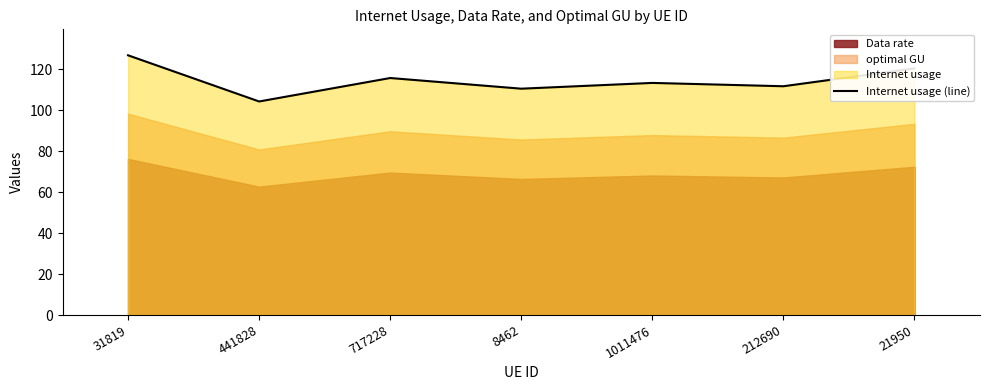

List the labels in order of value, smallest first.

441828, 8462, 212690, 1011476, 717228, 21950, 31819